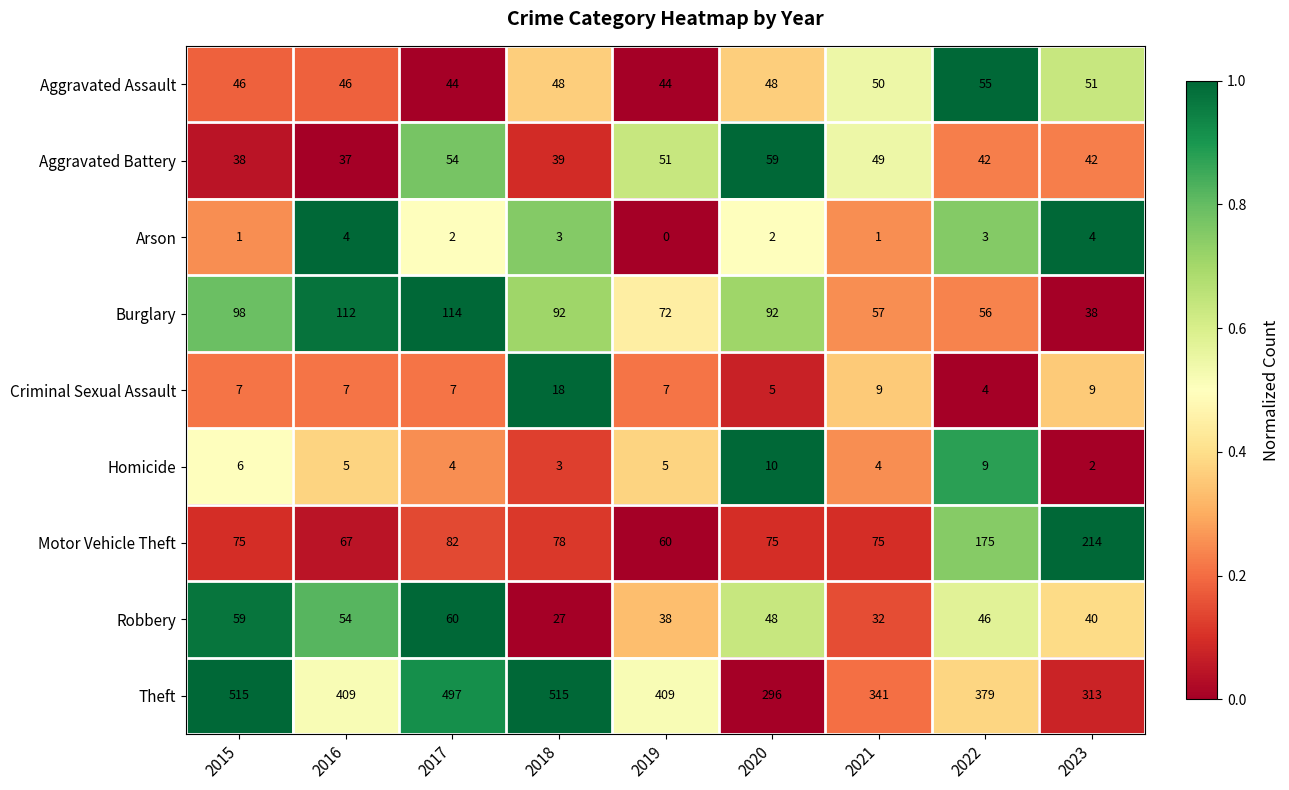

What value does the Theft series have at 2018?

515